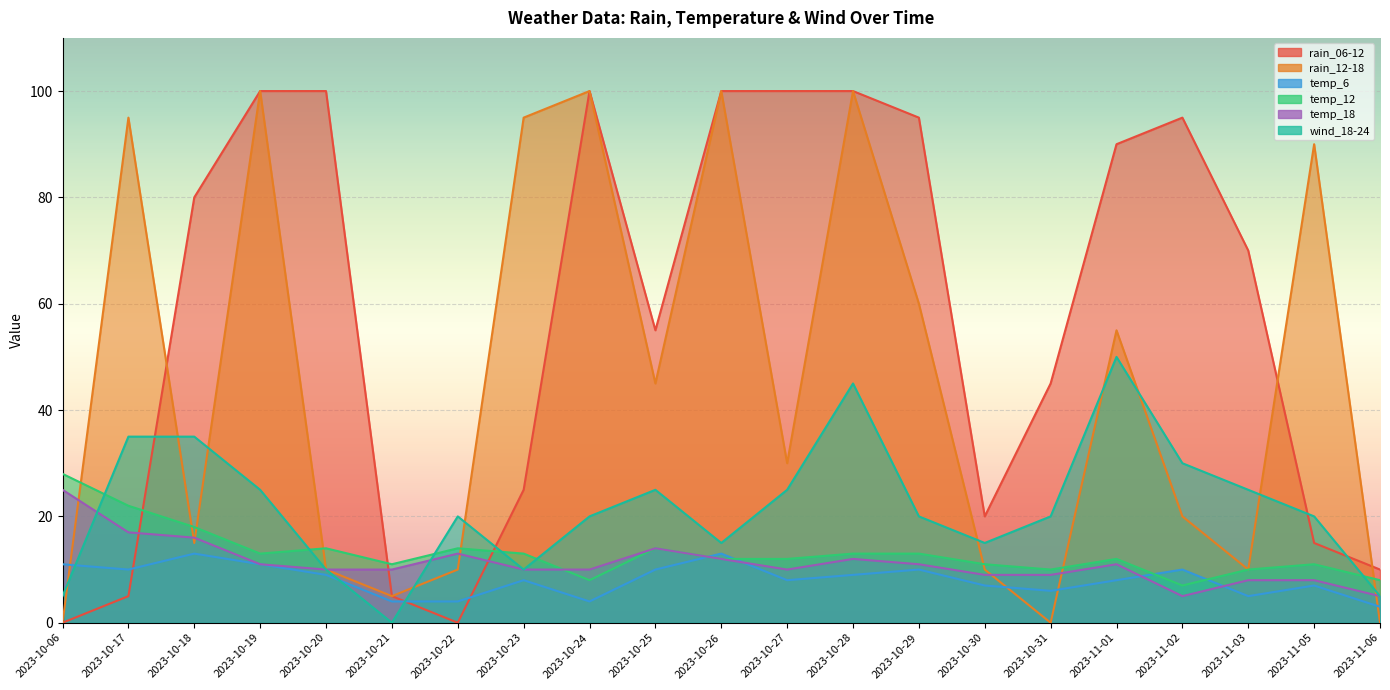

What value does the wind_18-24 series have at 2023-10-29, to the nearest 5?

20